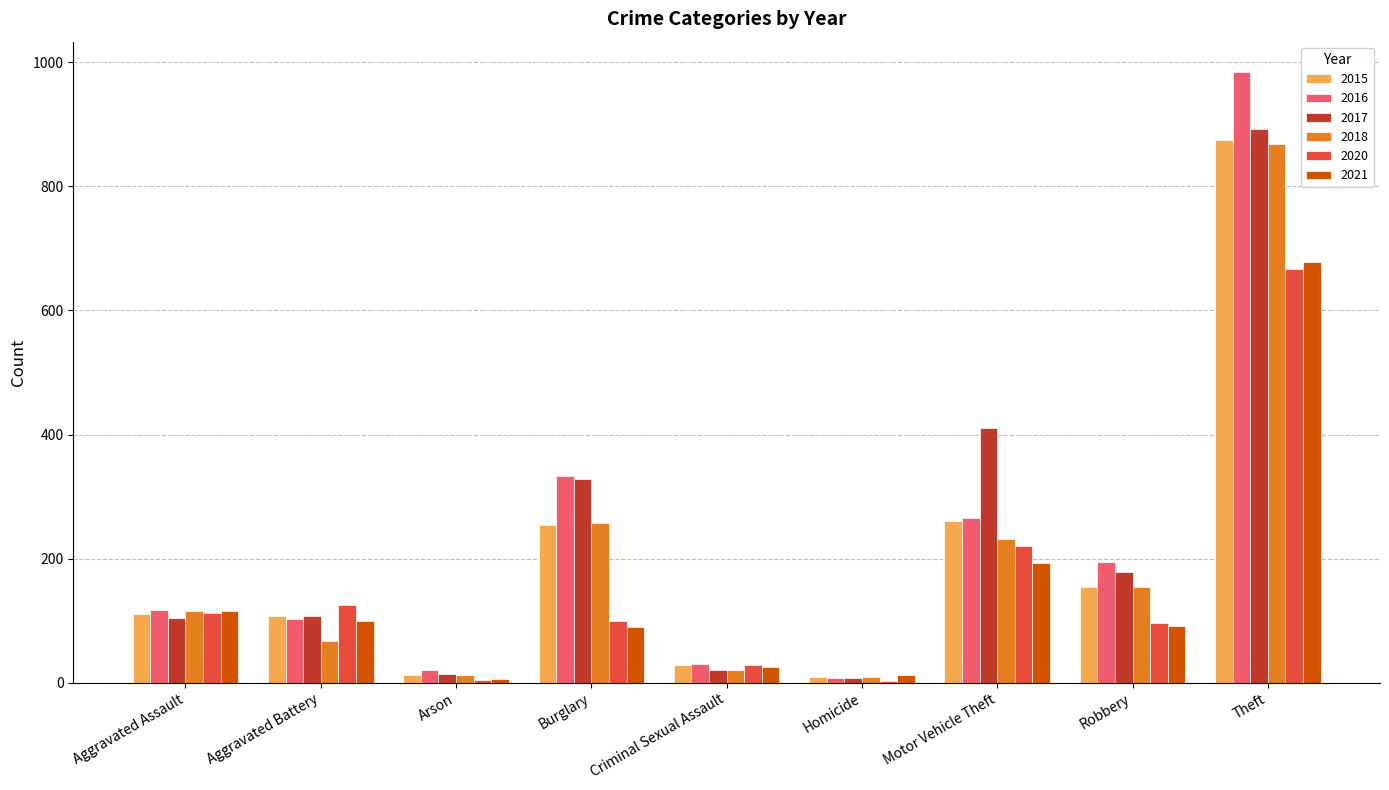

Read the 2021 value at Burglary.

90